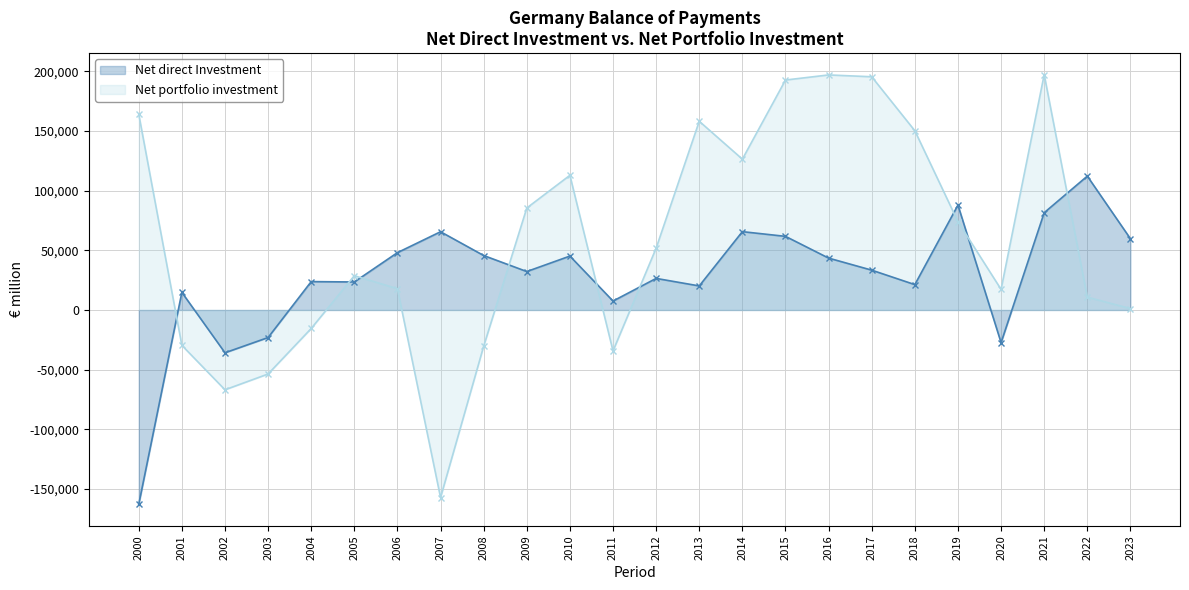

The value of Net direct Investment at 2011 is 1852.2. True or false?

False